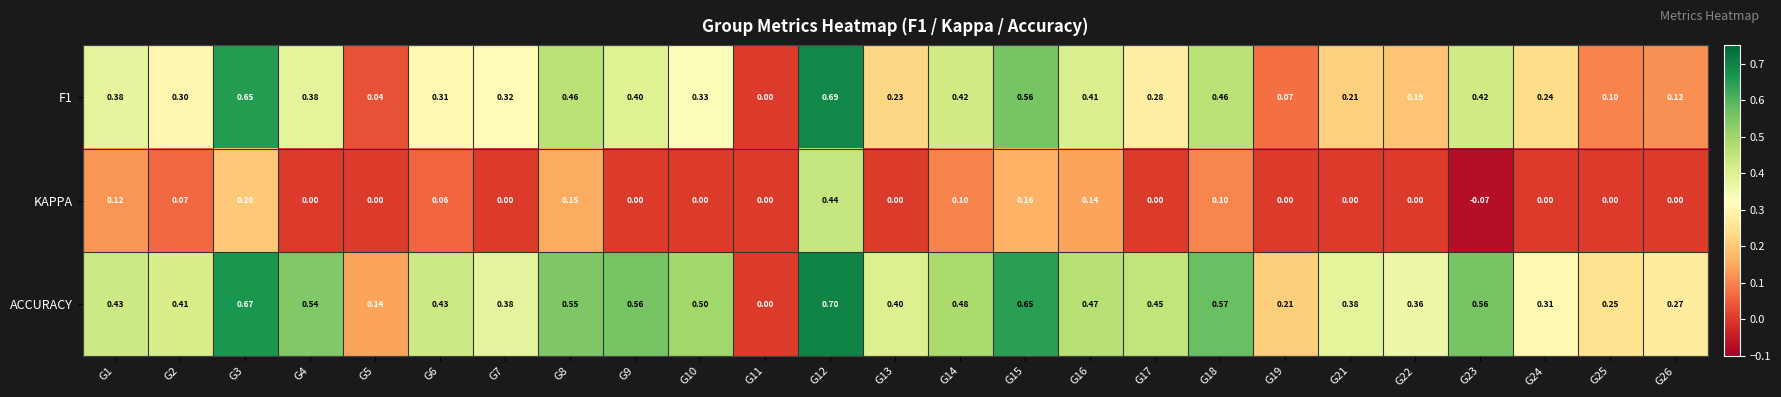

Which series changed the most between G4 and G25?

ACCURACY